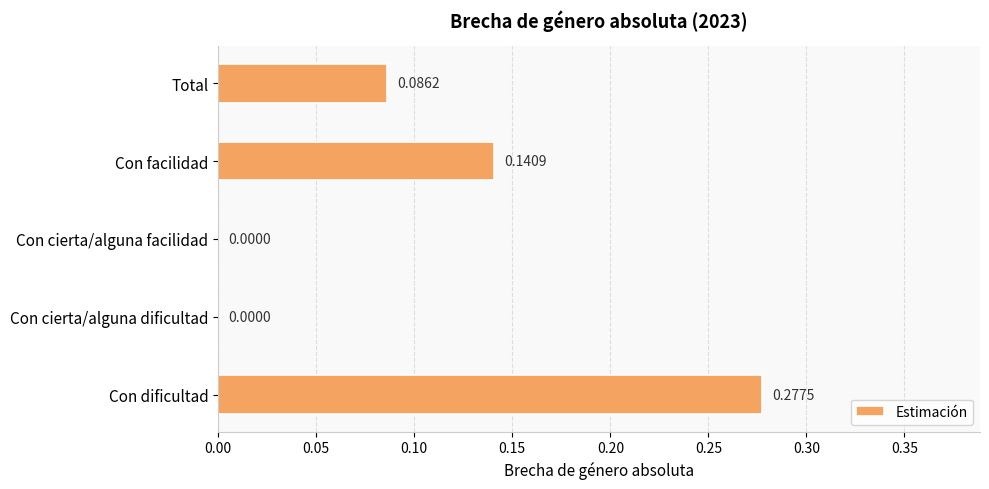

What is the sum of the values at Con facilidad and Con dificultad?

0.4